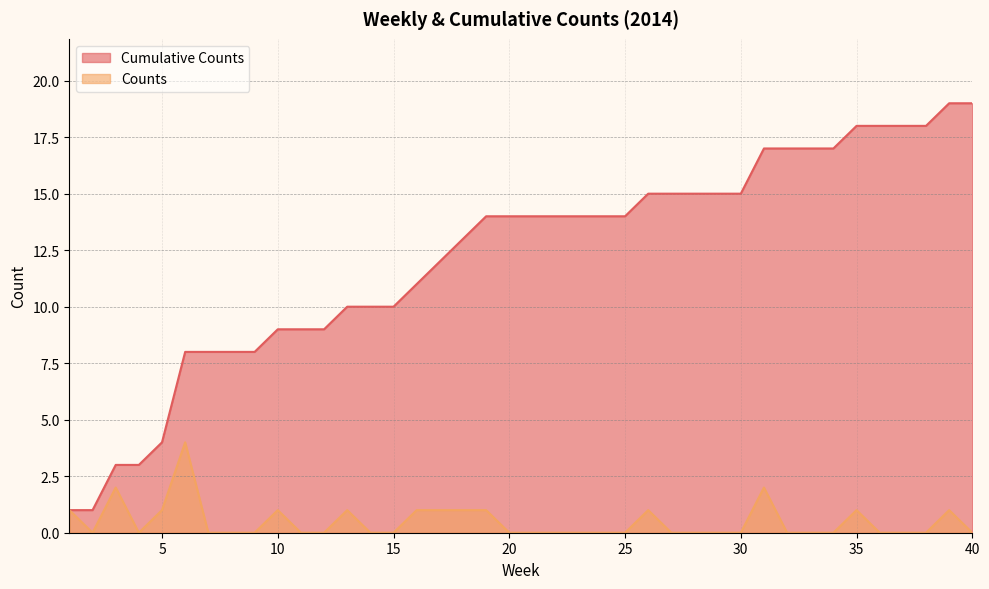

What is the spread (max minus min) of values at 17?

11